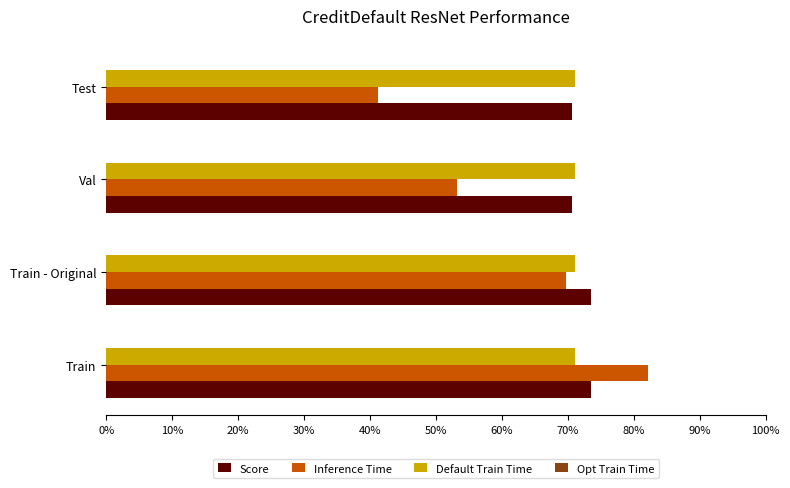

What is the value of the Score bar at the 4th from the left?

0.7